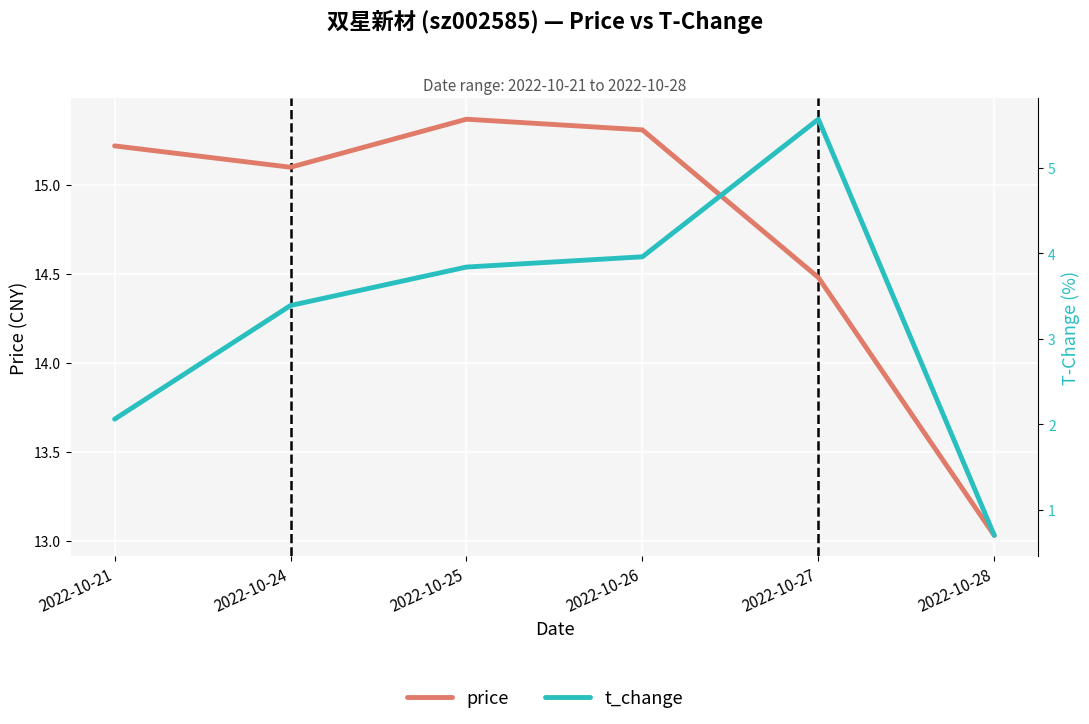

At which label is price closest to 14?

2022-10-27